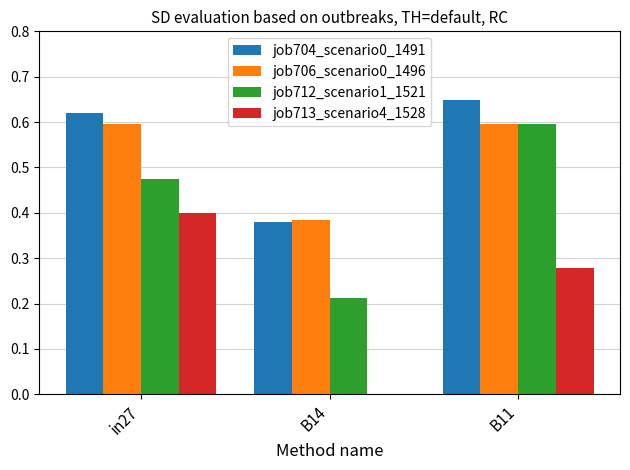

What is the total value across all series at in27?

2.1